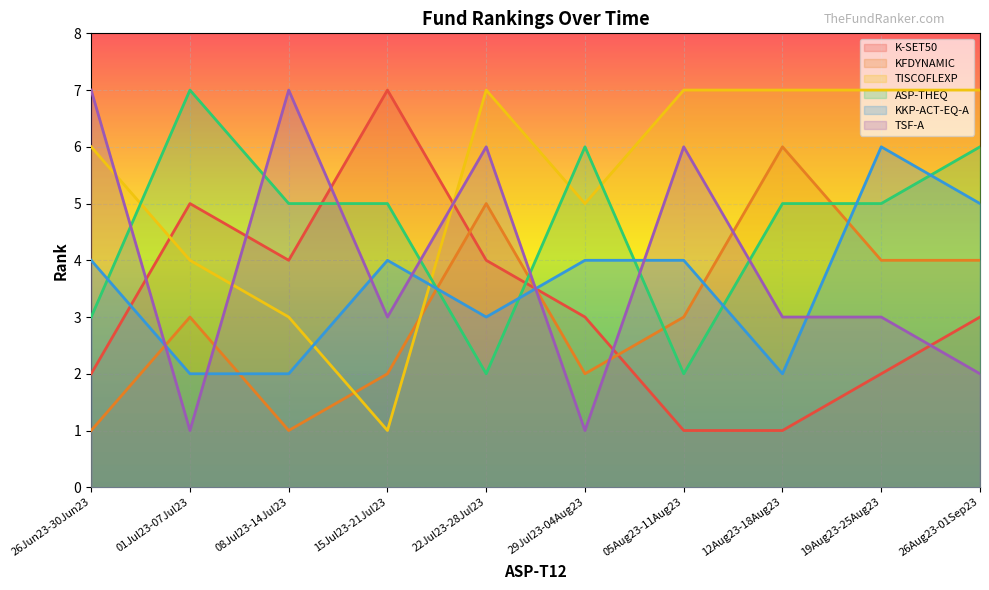

What is the spread (max minus min) of values at 26Jun23-30Jun23?

6